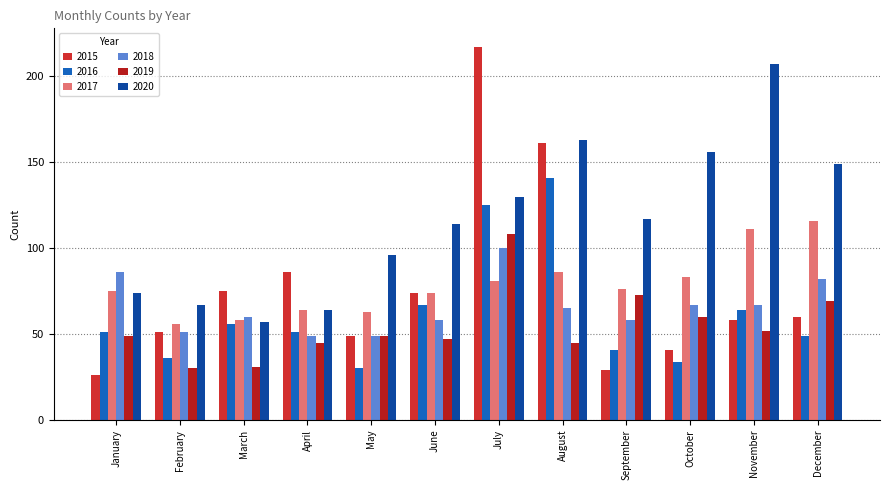

What is the greatest value displayed?

217